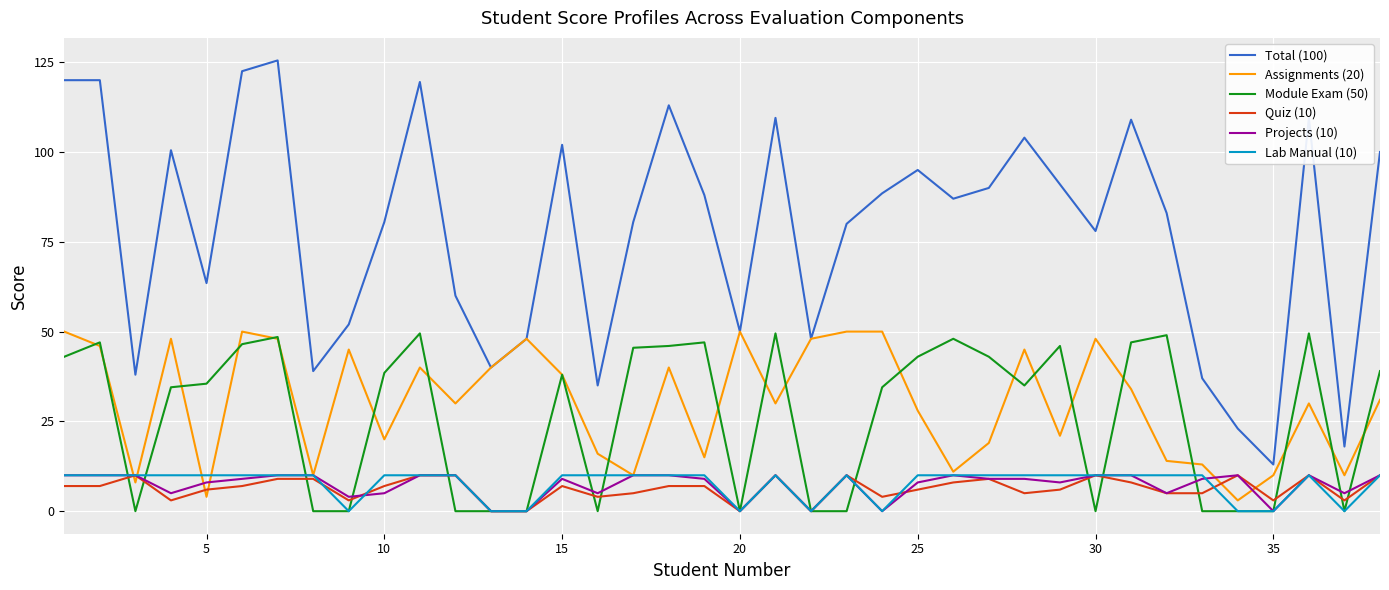

What is the minimum value for Assignments (20)?

3.0